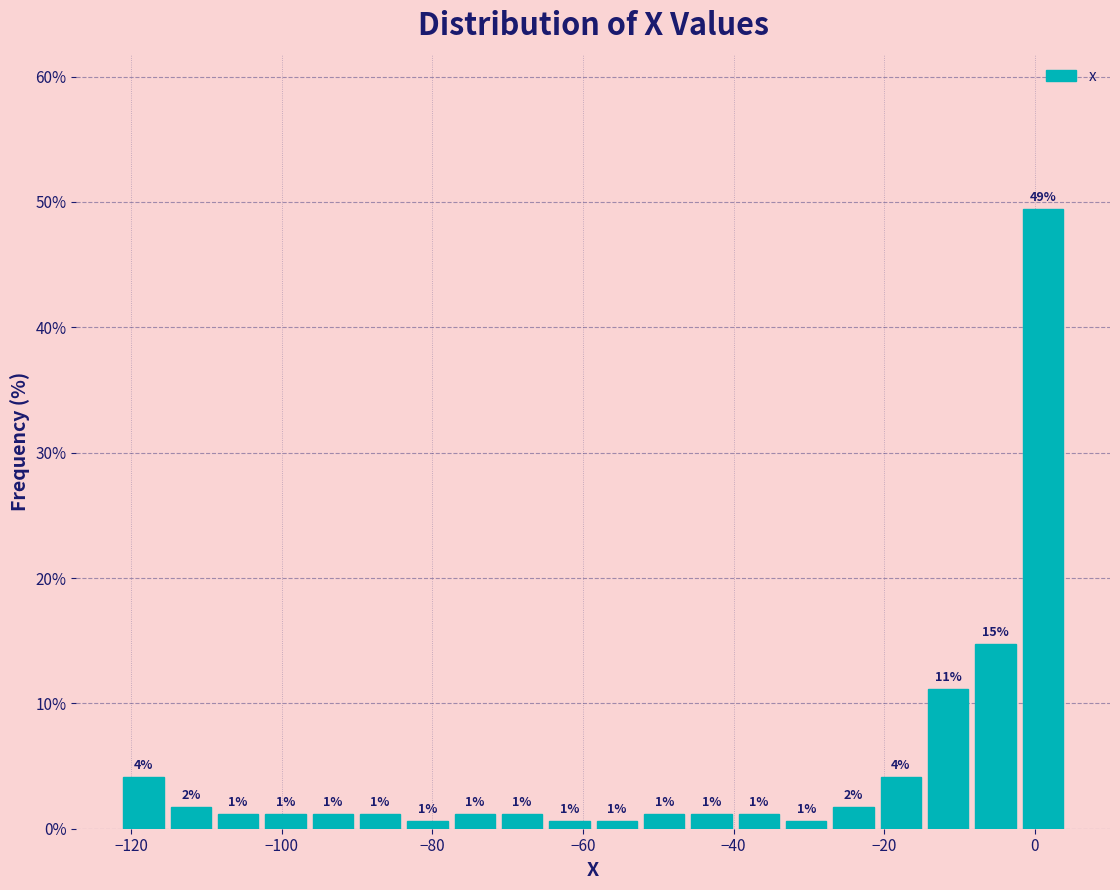

Around what value on the x-axis is the tallest bar? Give the approximate position of its centre, as read against the axis.

2